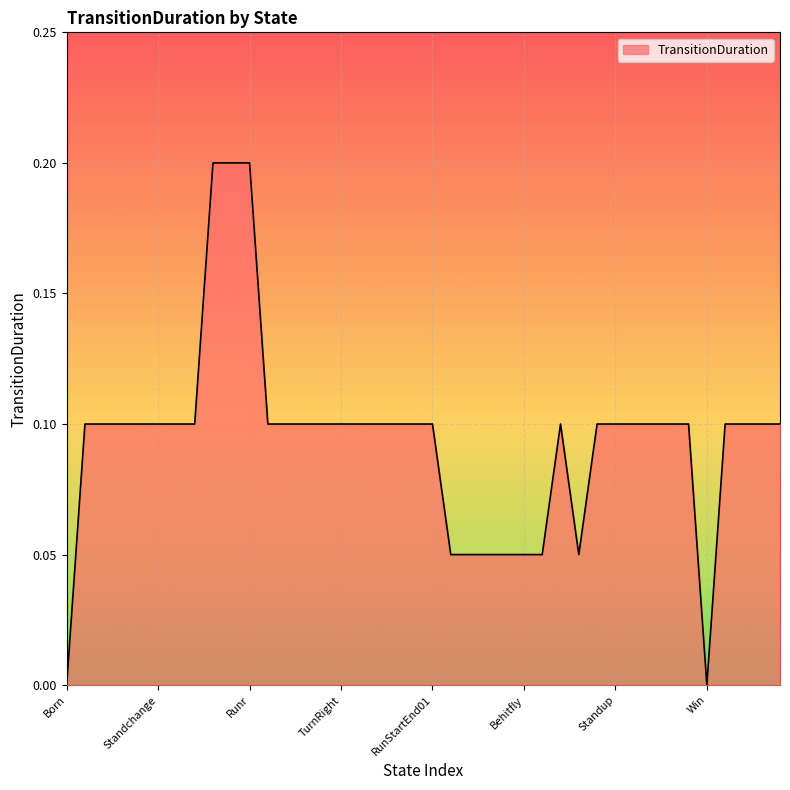

Is this an area chart (filled region under the line)?

Yes